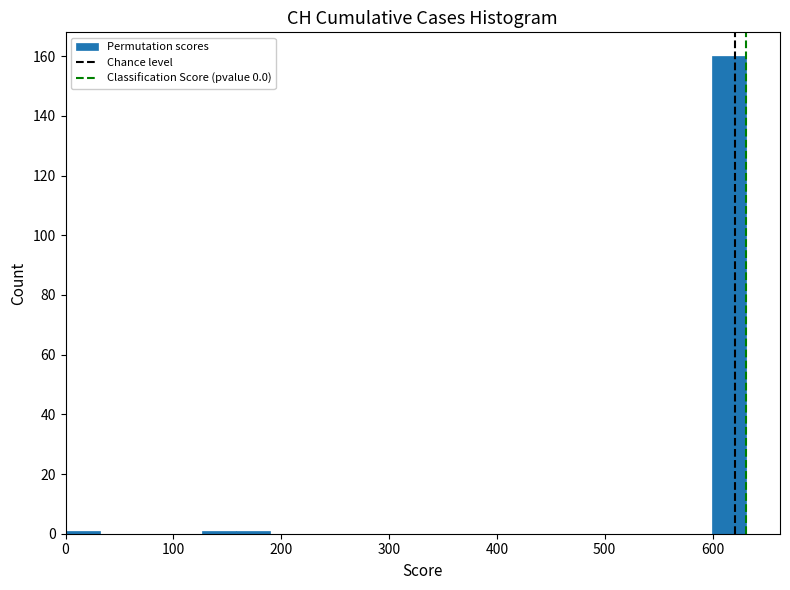

Read against the x-axis, roughly where is the centre of the tallest bar?

620